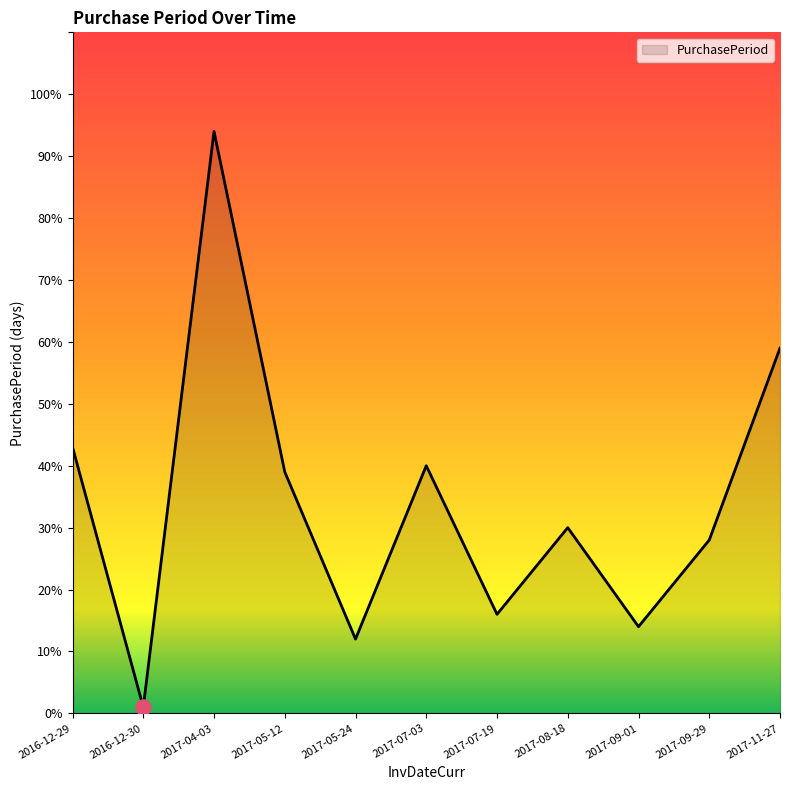

What is the change in value from 2017-07-19 to 2017-09-01?

-2